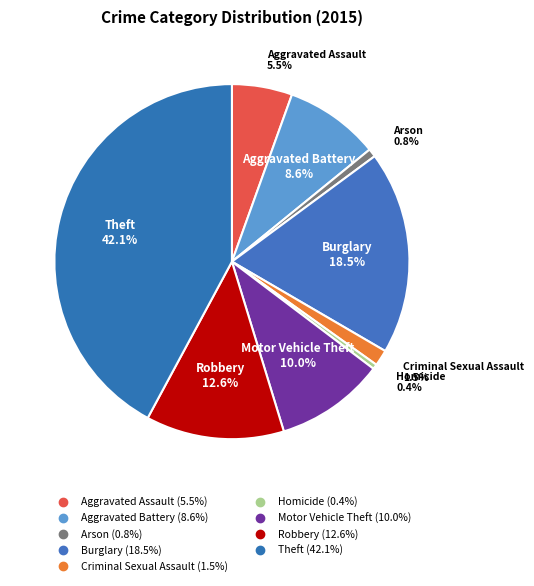

Which category has the biggest portion of the pie?

Theft